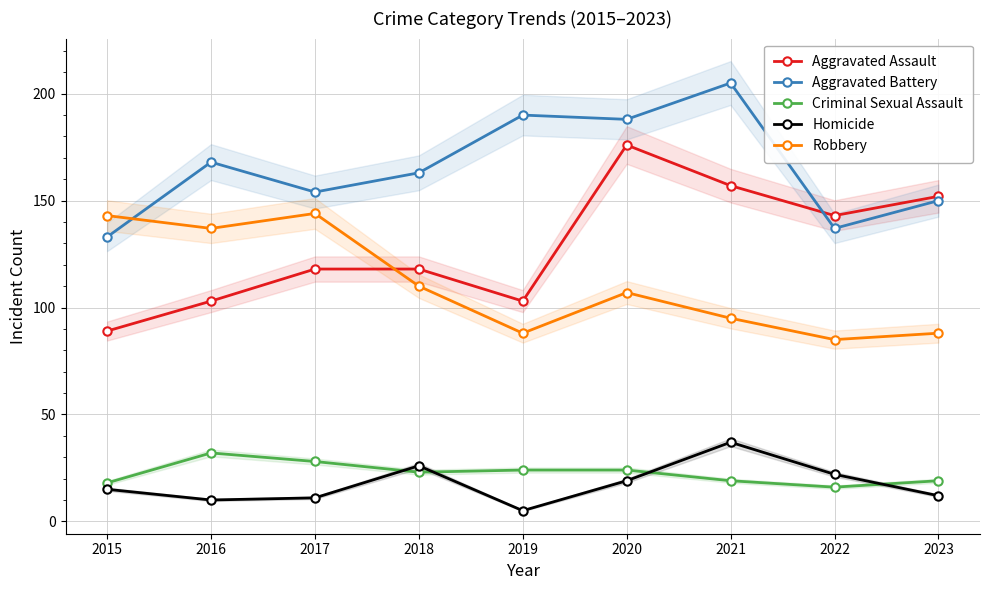

Which has a higher value, 2018 or 2016?

2018